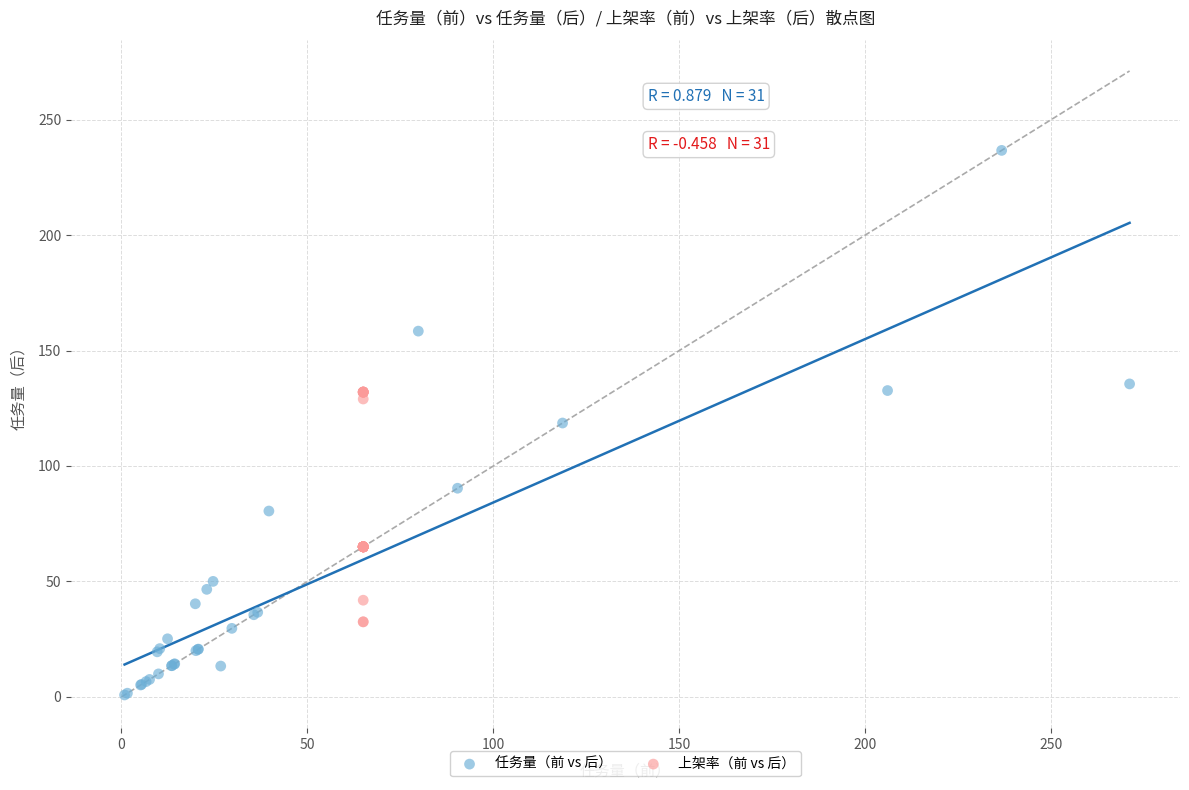

Which series reaches the maximum Y coordinate?

任务量（前 vs 后）